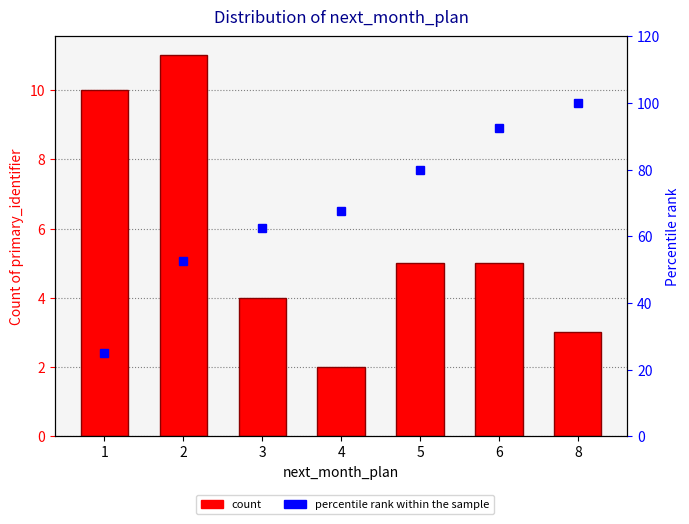

What is the total value across all series at 1?

35.0